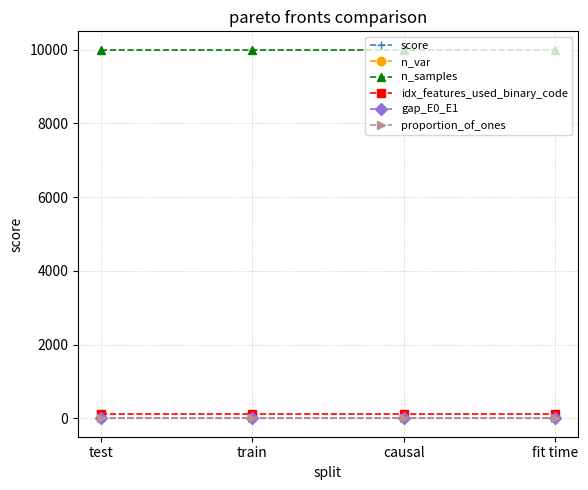

What are all the series names shown in the legend?

score, n_var, n_samples, idx_features_used_binary_code, gap_E0_E1, proportion_of_ones